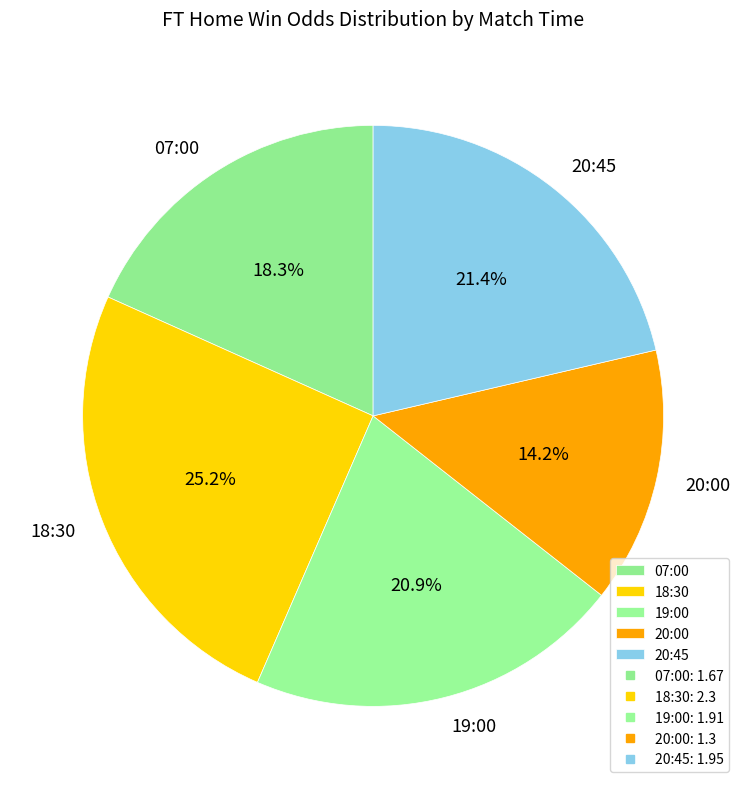

Which category has the smallest portion of the pie?

20:00